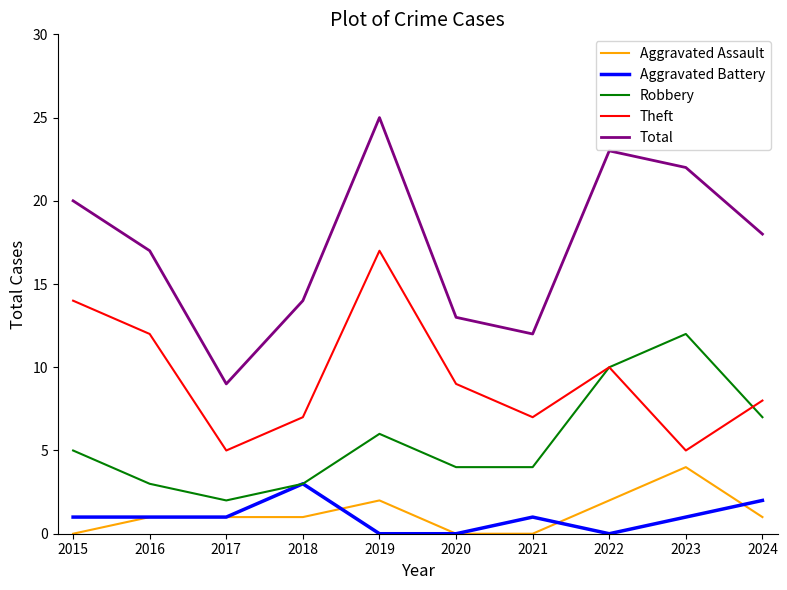

The value of Aggravated Assault at 2016 is 1. True or false?

True